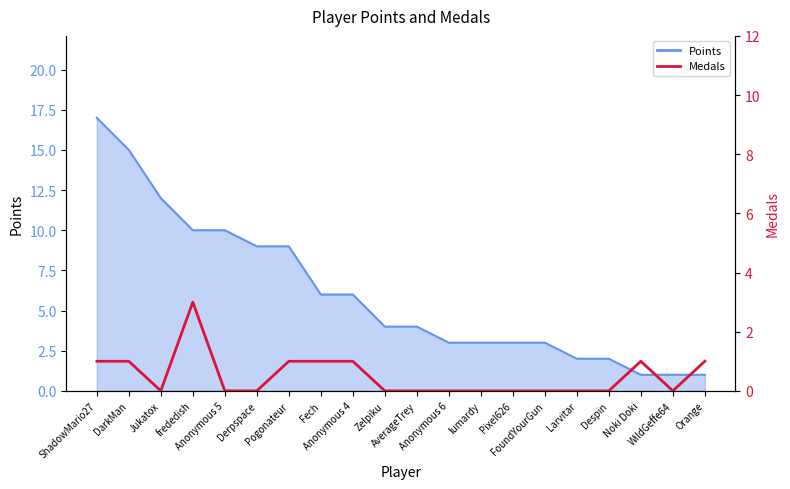

Where is the first local minimum?

Jukatox